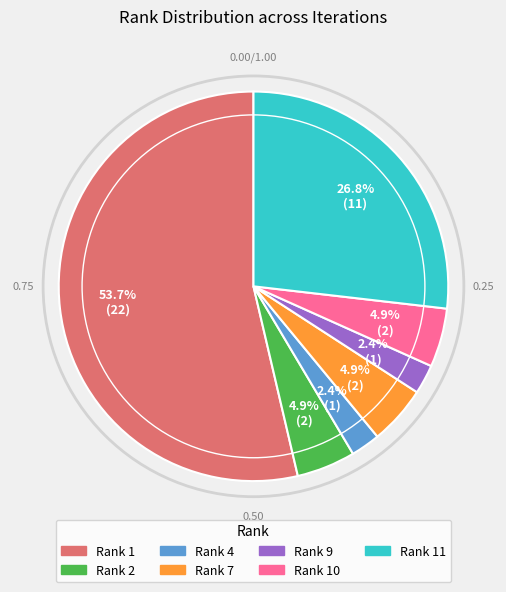

Does any single category account for the majority?

Yes